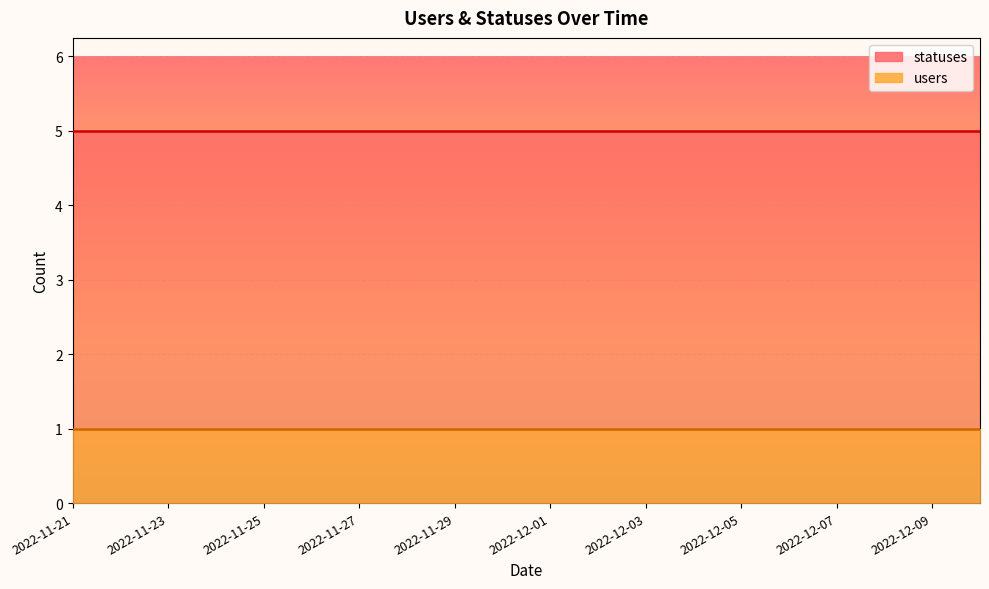

True or false: statuses and users intersect in this chart.

False